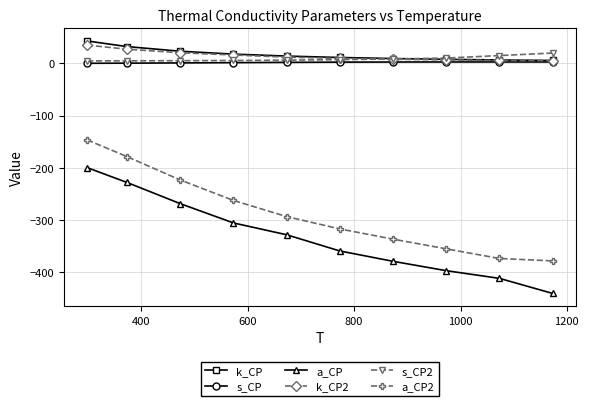

What is the greatest value displayed?

43.0